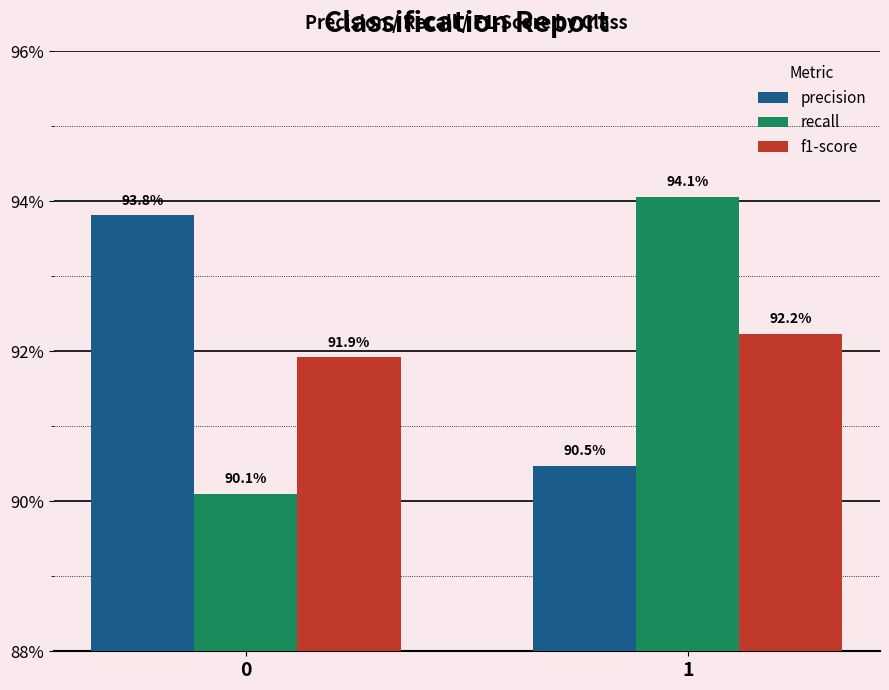

What is the value of the recall bar at the 1st from the left?

0.9